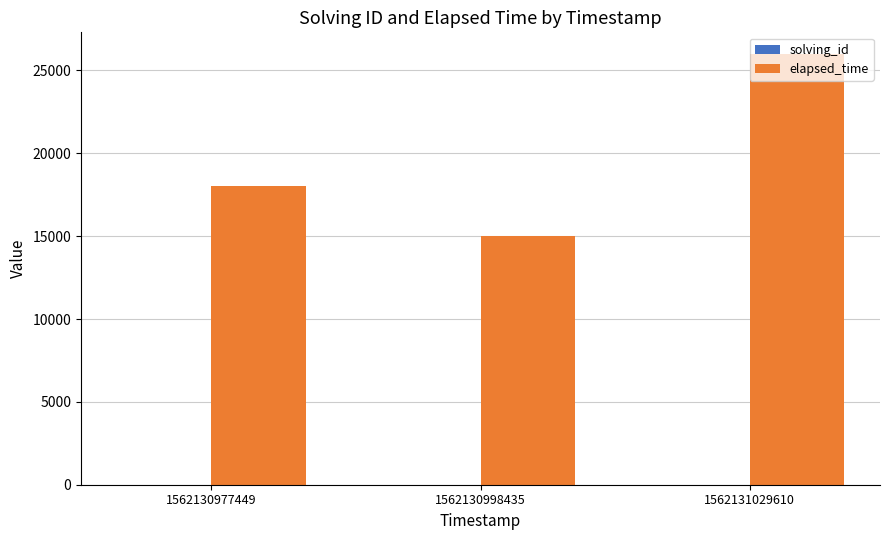

Which series changed the most between 1562130977449 and 1562131029610?

elapsed_time